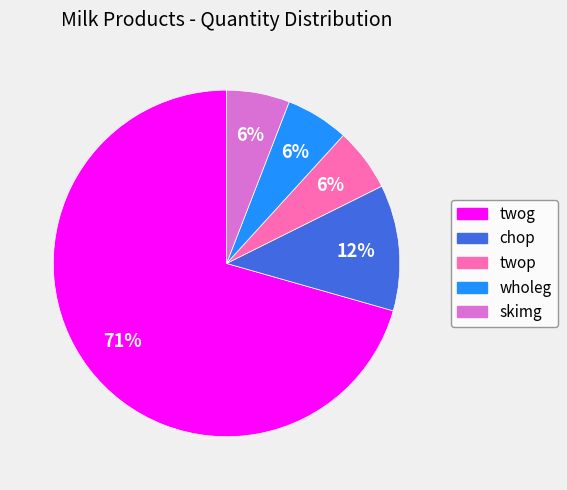

Approximately how many times larger is the value at twop compared to wholeg?

1.0